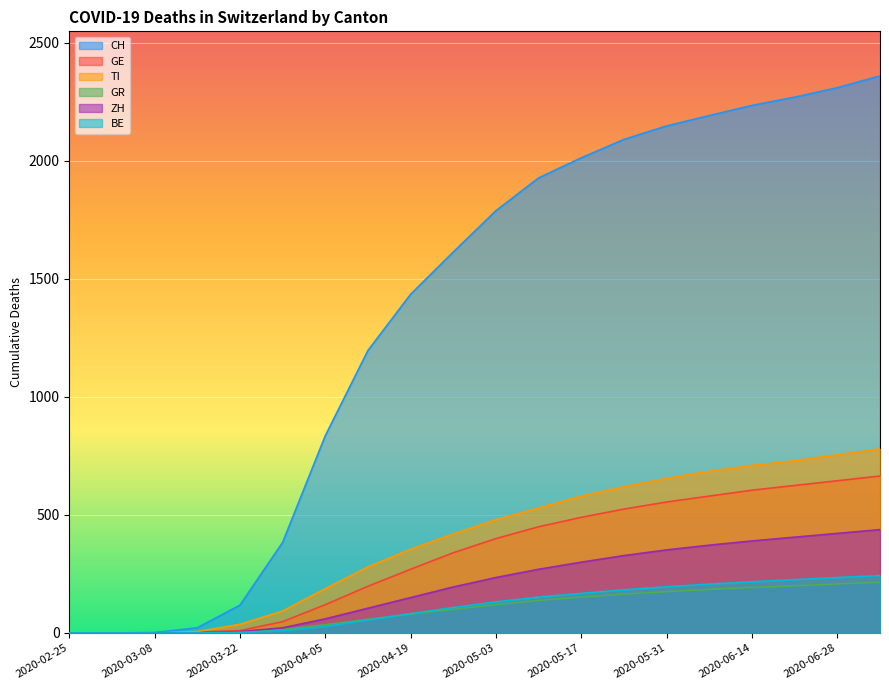

True or false: TI has a value of 56 at 2020-04-05.

False